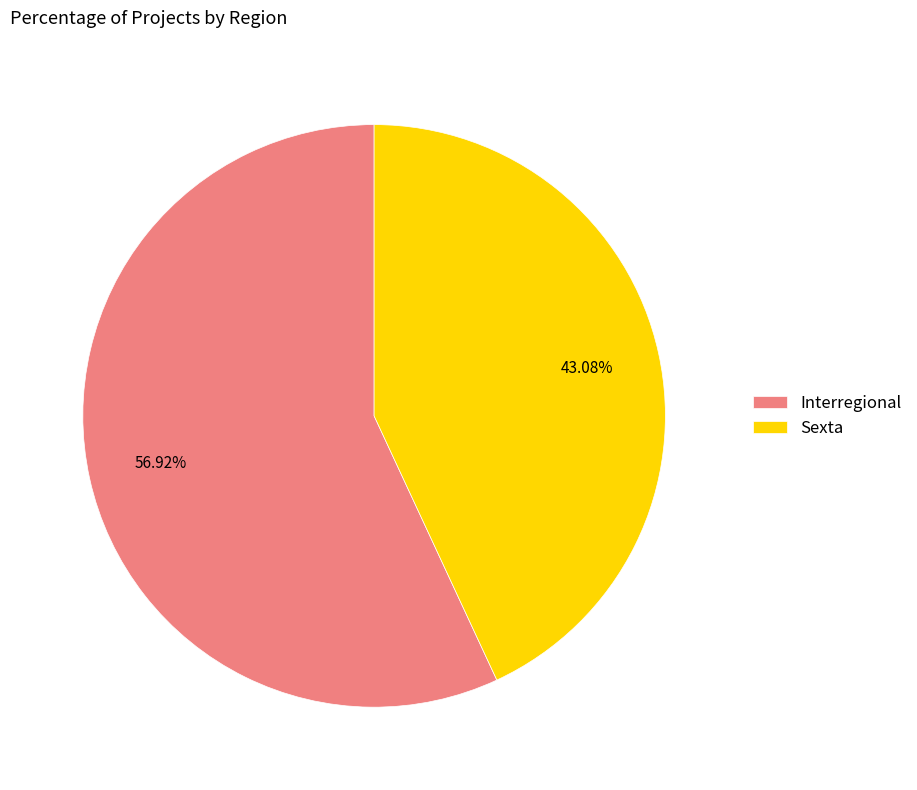

How many segments does this pie chart have?

2